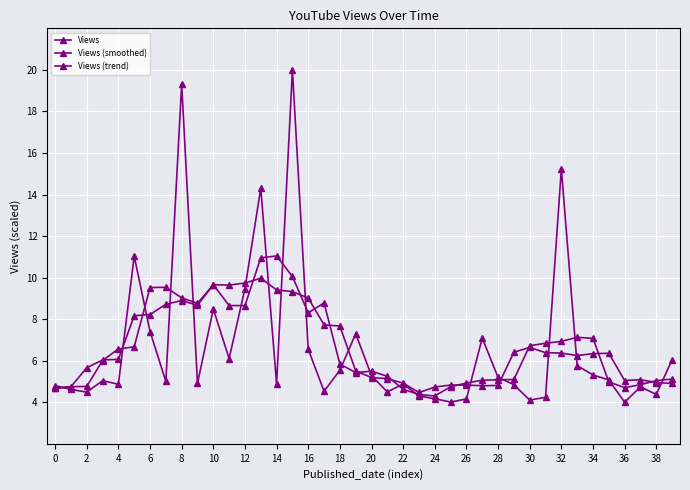

Reading left to right, what are all the values shown in this chart?

Views: 4.8	4.6	4.5	5.0	4.9	11.0	7.4	5.0	19.3	4.9	8.5	6.1	9.5	14.3	4.9	20.0	6.5	4.5	5.5	7.3	5.3	4.5	4.9	4.3	4.2	4.0	4.2	7.1	5.2	4.8	4.1	4.2	15.2	5.8	5.3	5.1	4.0	4.7	4.4	6.0
Views (smoothed): 4.7	4.7	4.8	6.0	6.6	6.7	9.5	9.5	9.0	8.8	9.7	8.7	8.7	11.0	11.0	10.1	8.3	8.8	5.8	5.4	5.5	5.2	4.6	4.4	4.3	4.7	4.9	5.1	5.1	5.1	6.7	6.8	6.9	7.1	7.1	5.0	4.7	4.8	5.0	5.1
Views (trend): 4.7	4.7	5.7	6.0	6.1	8.2	8.2	8.7	8.9	8.7	9.7	9.6	9.7	10.0	9.4	9.3	9.0	7.7	7.7	5.5	5.2	5.1	4.9	4.5	4.7	4.8	4.8	4.8	4.8	6.4	6.6	6.4	6.4	6.2	6.3	6.4	5.0	5.1	5.0	4.9